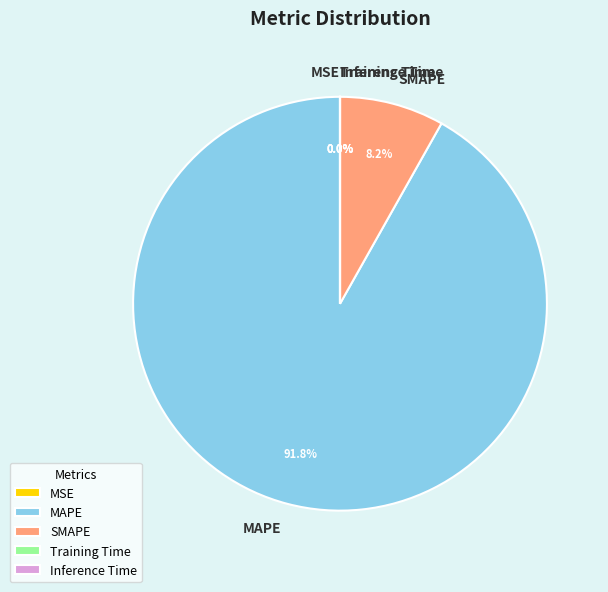

Is MAPE the majority of the pie?

Yes